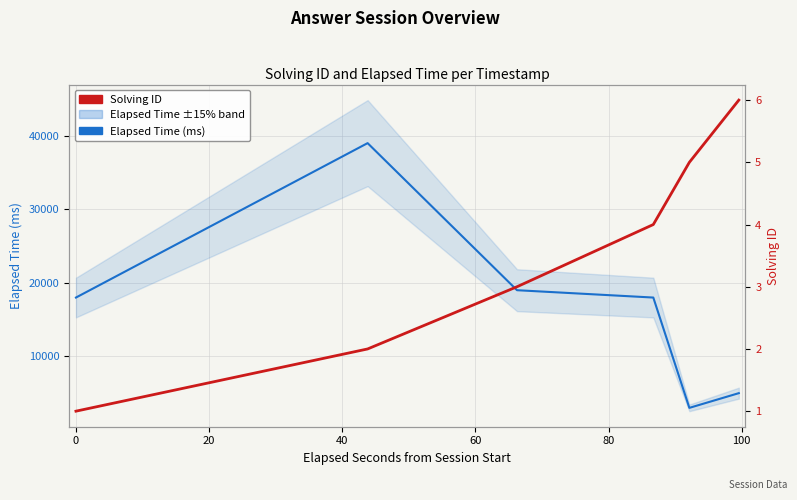

Which series changed the most between 20 and 80?

Elapsed Time (ms)